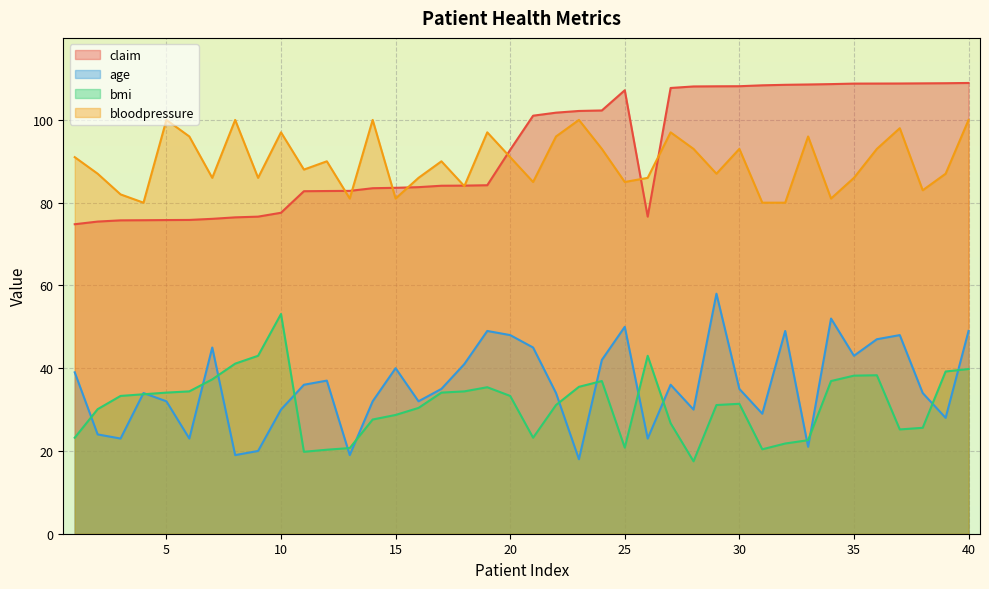

Which category has the highest value in the bloodpressure series?

5